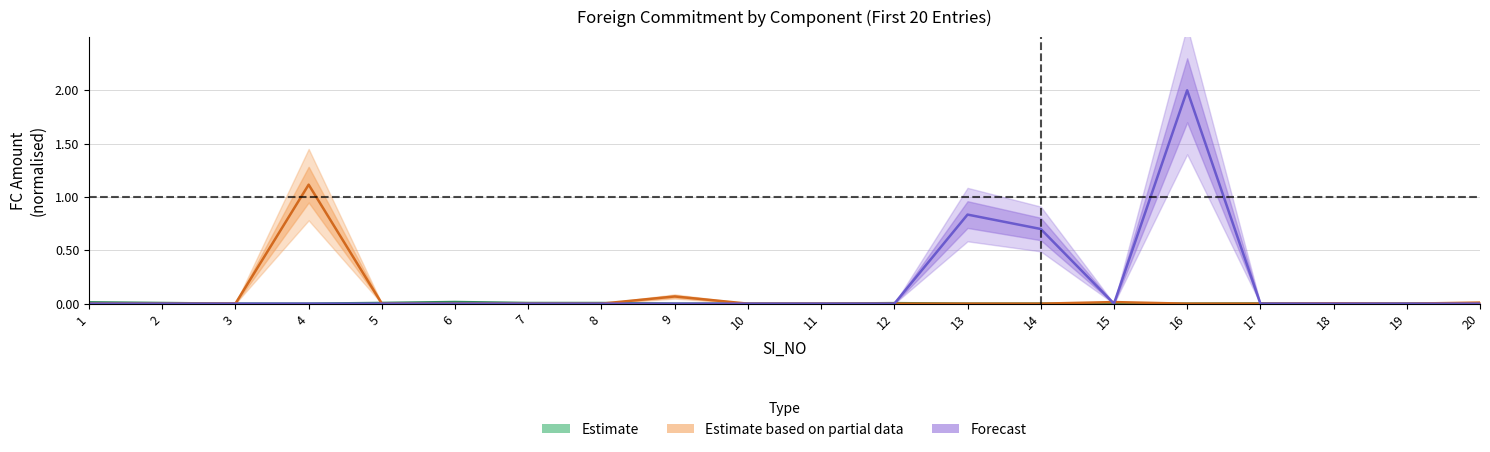

How many categories are shown in the chart?

20